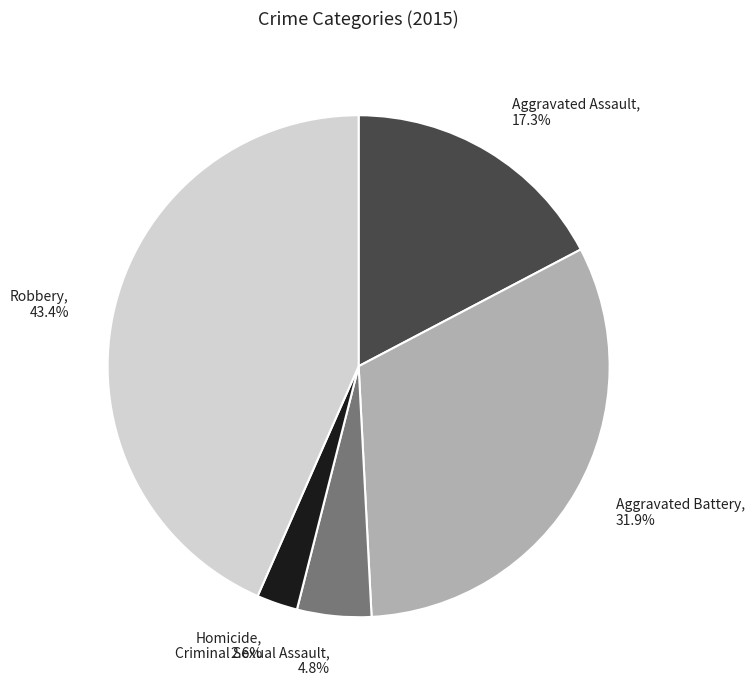

What percentage is NOT represented by Criminal Sexual Assault?

95.2%